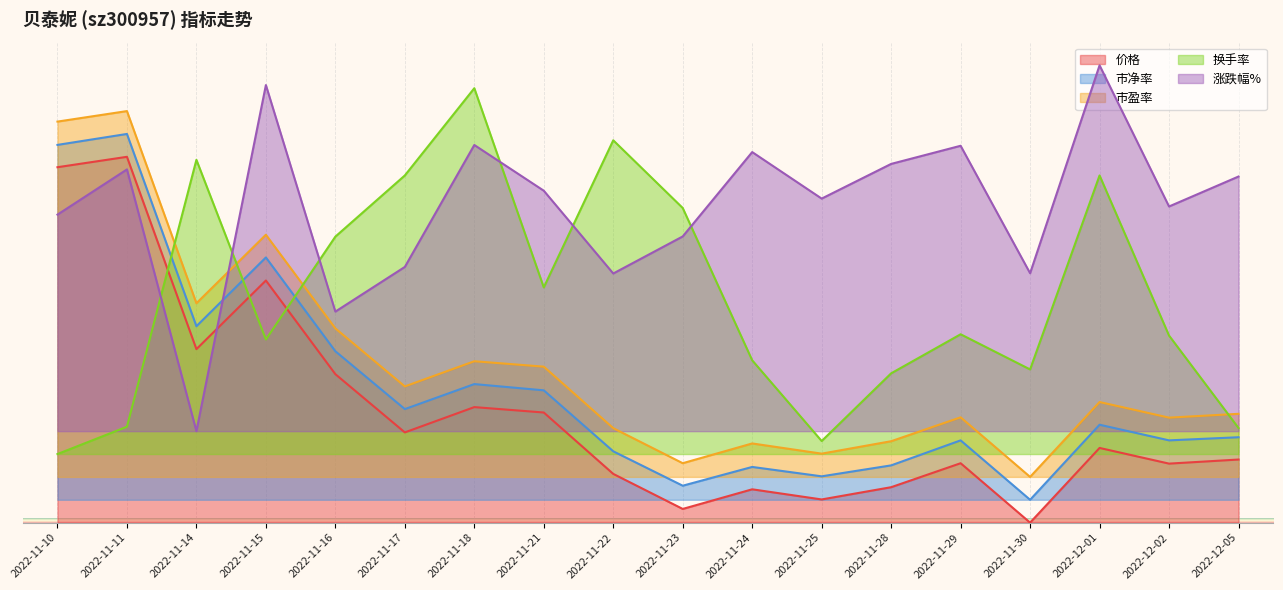

Read the 市净率 value at 2022-11-17.

24.8